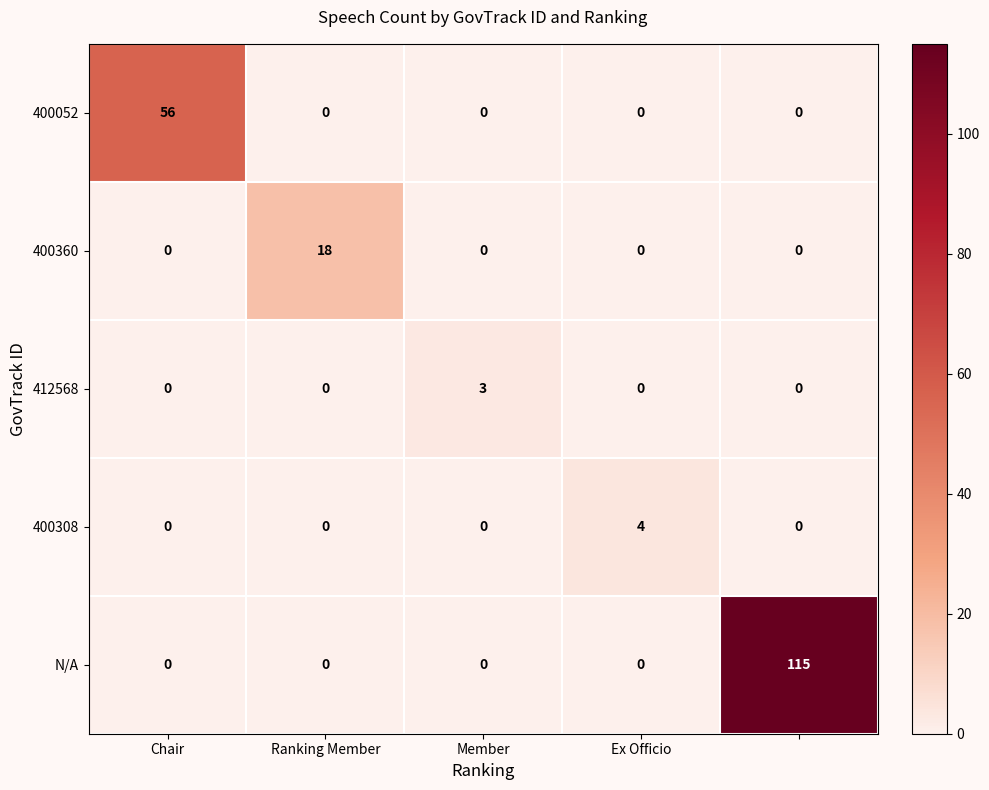

Which series has the largest range (max minus min)?

N/A